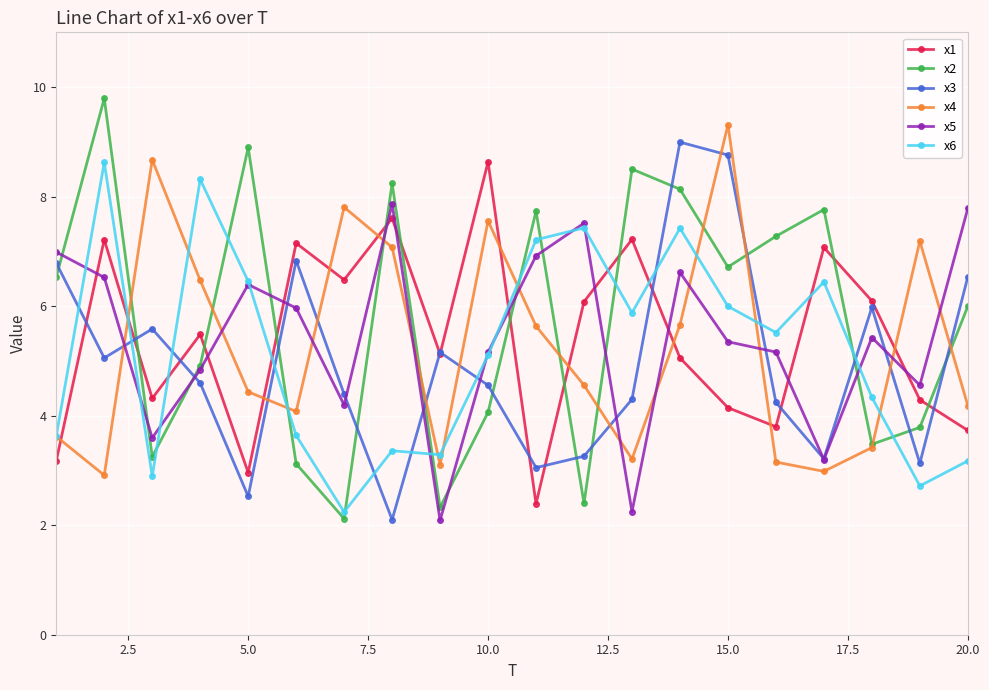

Does the chart display data point markers on the line(s)?

Yes